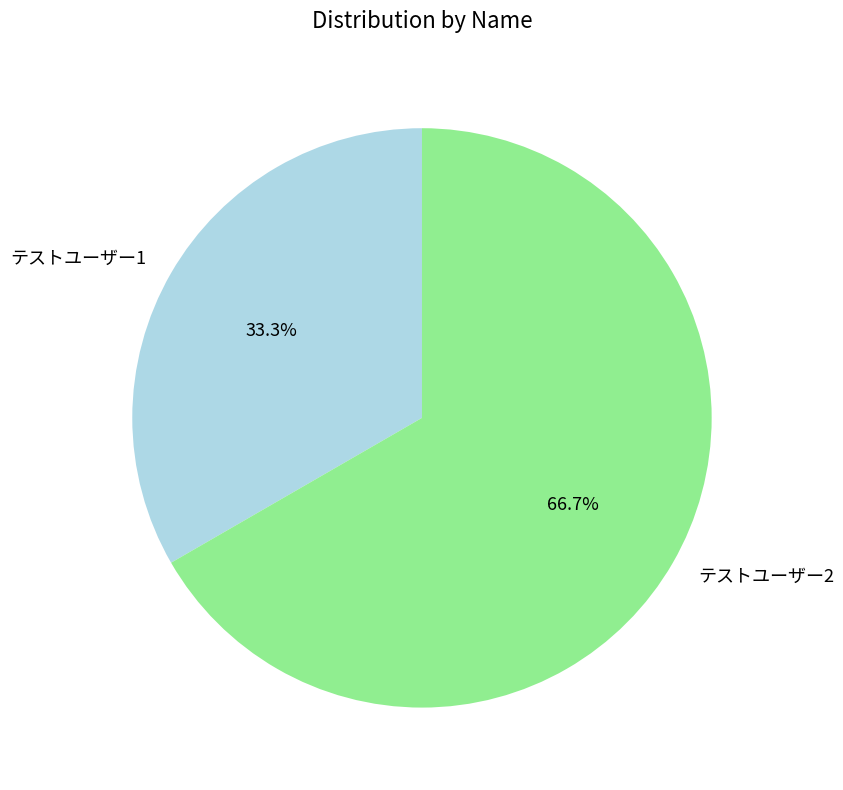

Which slice is the smallest?

テストユーザー1